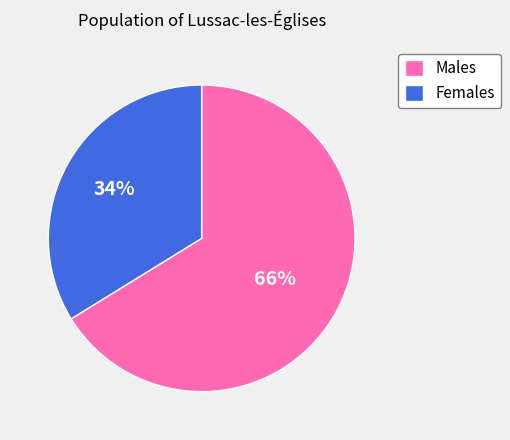

The Males slice represents 78% of the pie. True or false?

False